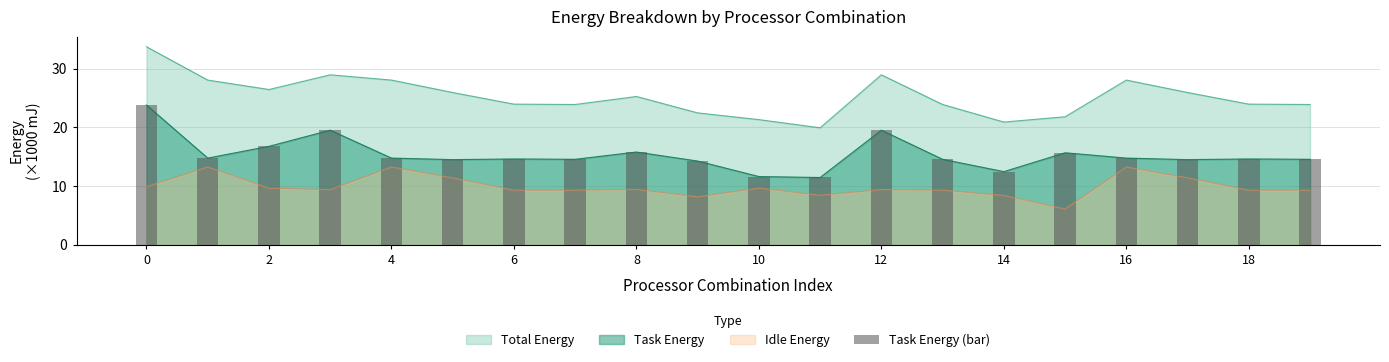

What is the value of the 6th bar from the left?

14.5